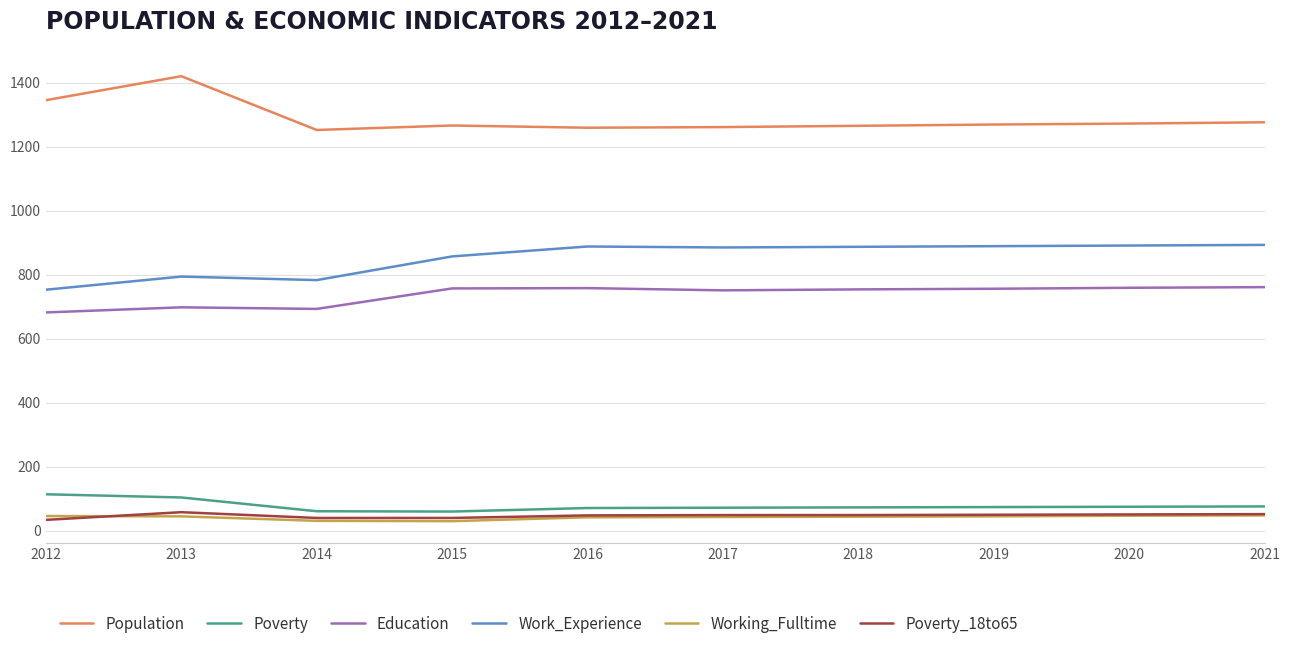

Where does the Population series first go above 1269?

2012